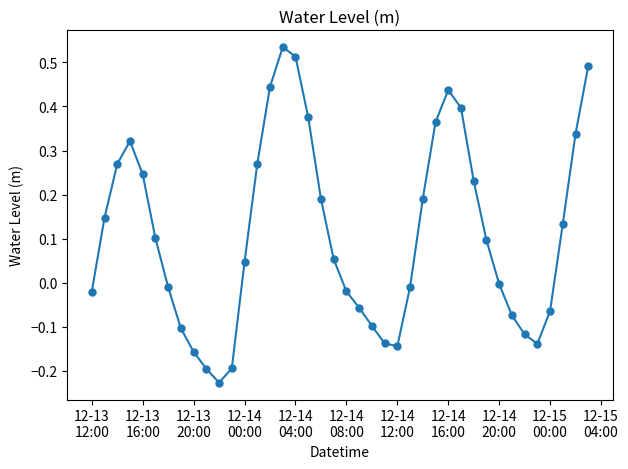

How many interior local peaks (higher than both neighbors) does the data have?

3